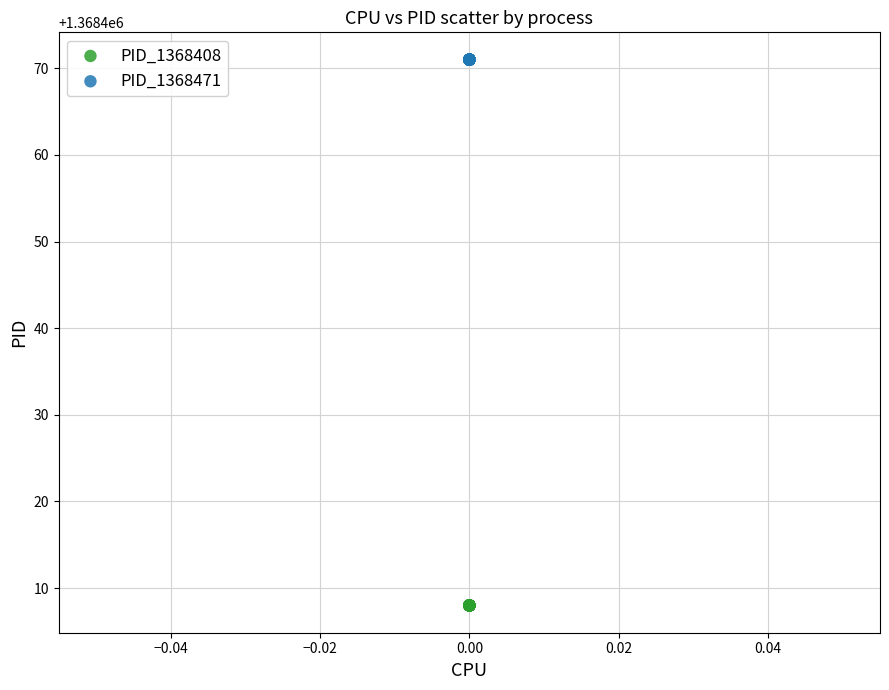

What are all the series names shown in the legend?

PID_1368408, PID_1368471